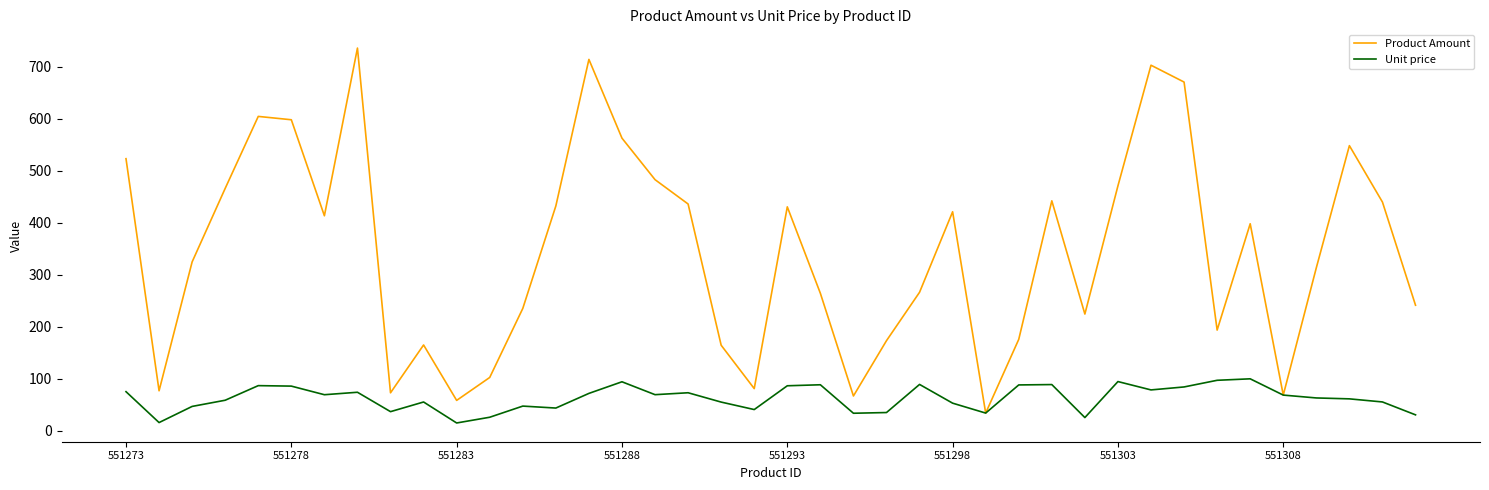

Which series has the widest spread of values?

Product Amount